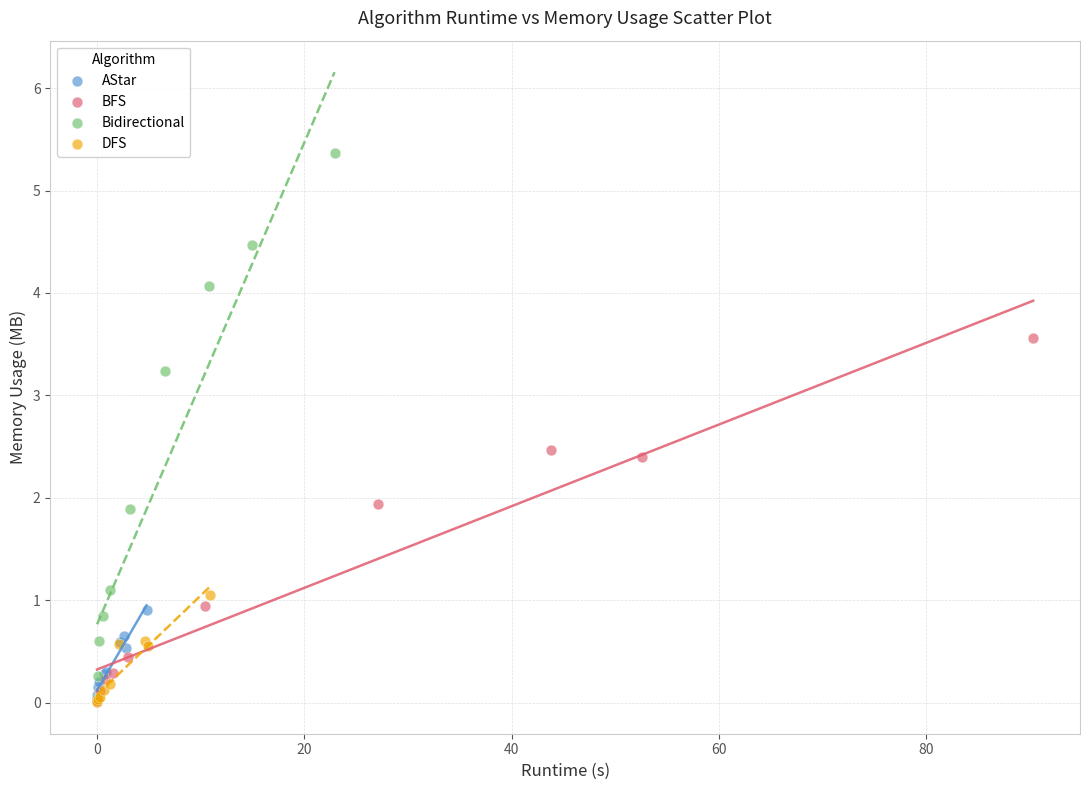

Which series has the widest spread of Y values?

Bidirectional